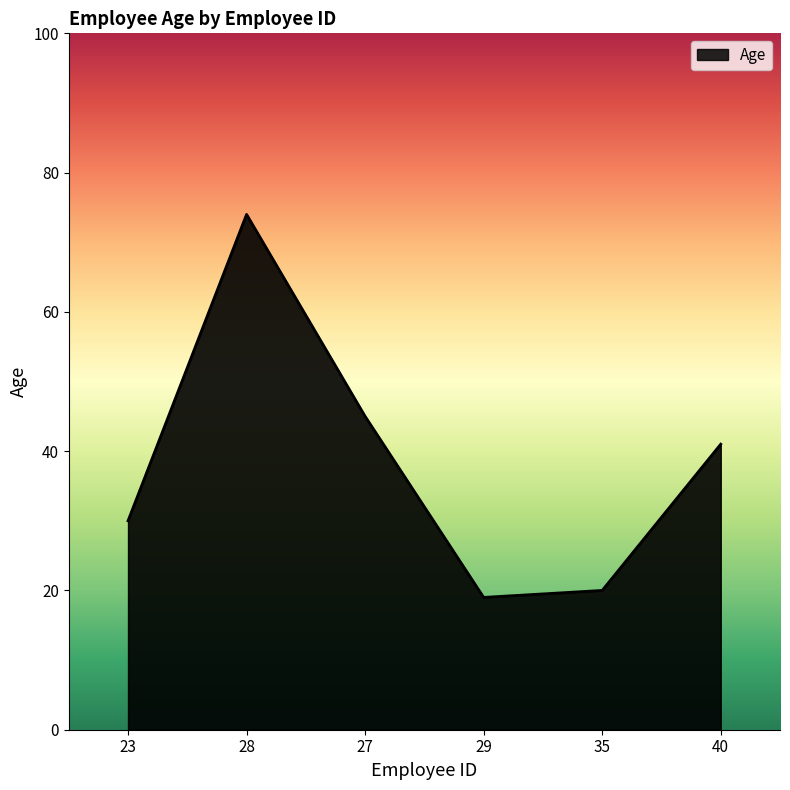

How many series are shown in this chart?

1